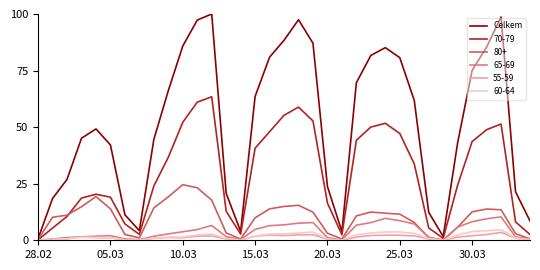

What is the maximum value shown in the chart?

100.0